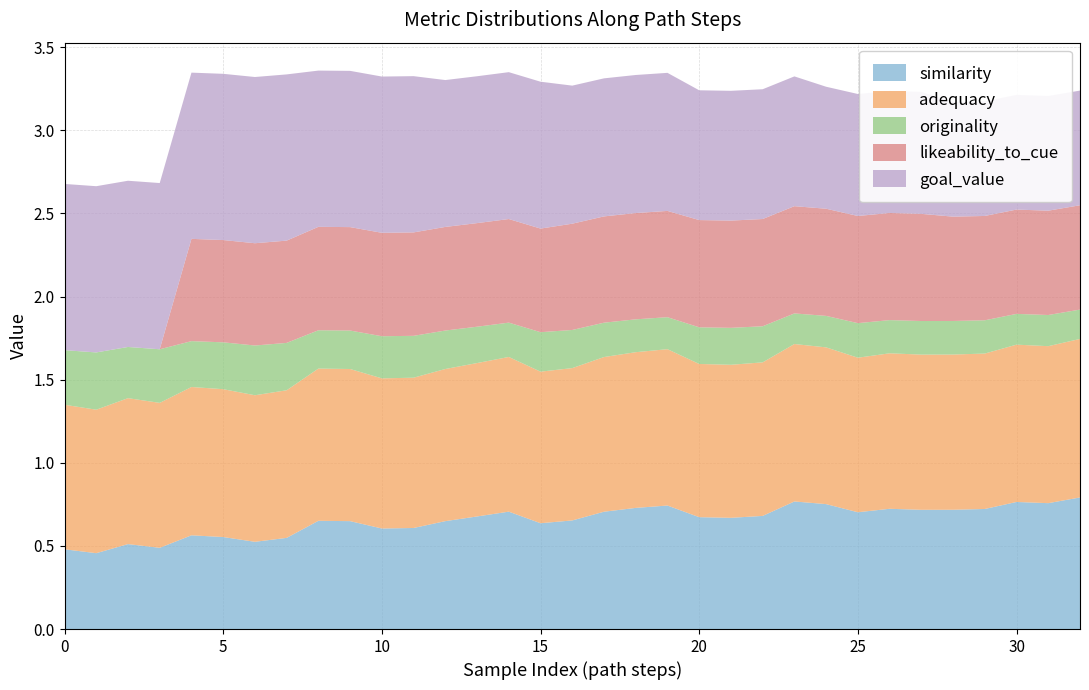

Reading right to left, what are all the values shown in this chart?

similarity: 0.8	0.8	0.8	0.7	0.7	0.7	0.7	0.7	0.8	0.8	0.7	0.7	0.7	0.7	0.7	0.7	0.7	0.6	0.7	0.7	0.6	0.6	0.6	0.6	0.7	0.5	0.5	0.6	0.6	0.5	0.5	0.5	0.5
adequacy: 1.0	0.9	0.9	0.9	0.9	0.9	0.9	0.9	0.9	0.9	0.9	0.9	0.9	0.9	0.9	0.9	0.9	0.9	0.9	0.9	0.9	0.9	0.9	0.9	0.9	0.9	0.9	0.9	0.9	0.9	0.9	0.9	0.9
originality: 0.2	0.2	0.2	0.2	0.2	0.2	0.2	0.2	0.2	0.2	0.2	0.2	0.2	0.2	0.2	0.2	0.2	0.2	0.2	0.2	0.2	0.3	0.3	0.2	0.2	0.3	0.3	0.3	0.3	0.3	0.3	0.3	0.3
likeability_to_cue: 0.6	0.6	0.6	0.6	0.6	0.6	0.6	0.6	0.6	0.6	0.6	0.6	0.6	0.6	0.6	0.6	0.6	0.6	0.6	0.6	0.6	0.6	0.6	0.6	0.6	0.6	0.6	0.6	0.6	0.0	0.0	0.0	0.0
goal_value: 0.7	0.7	0.7	0.7	0.7	0.7	0.7	0.7	0.7	0.8	0.8	0.8	0.8	0.8	0.8	0.8	0.8	0.9	0.9	0.9	0.9	0.9	0.9	0.9	0.9	1.0	1.0	1.0	1.0	1.0	1.0	1.0	1.0